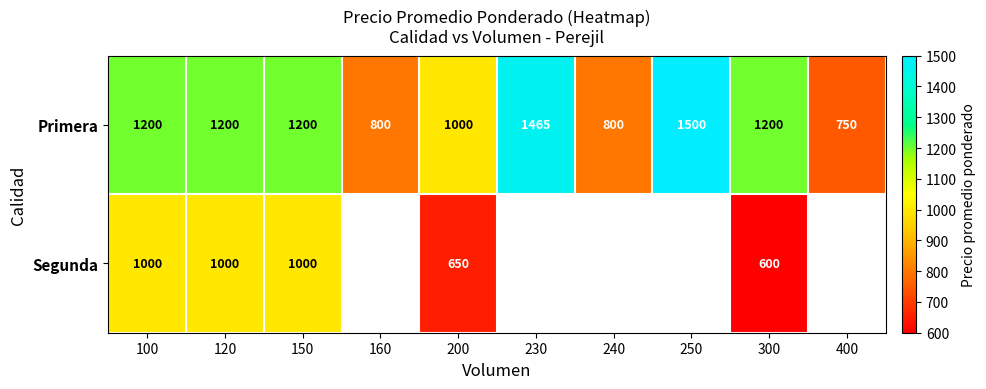

True or false: Primera has a value of 1200 at 300.

True